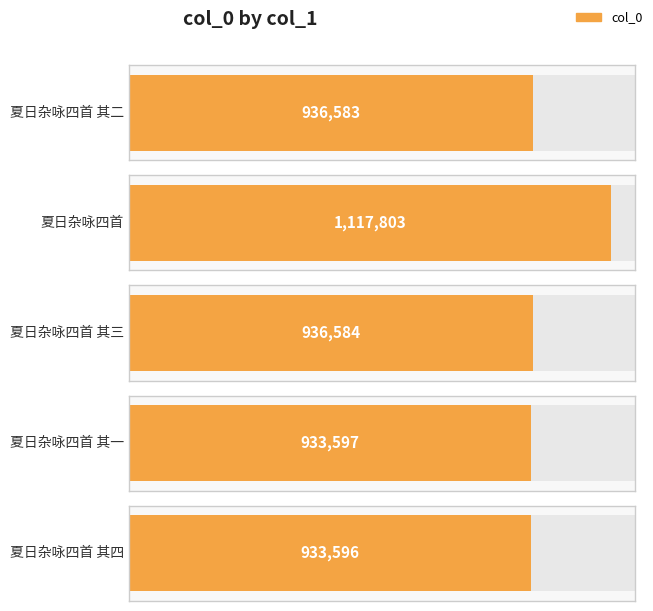

Reading left to right, what are all the values shown in this chart?

936583	1117803	936584	933597	933596